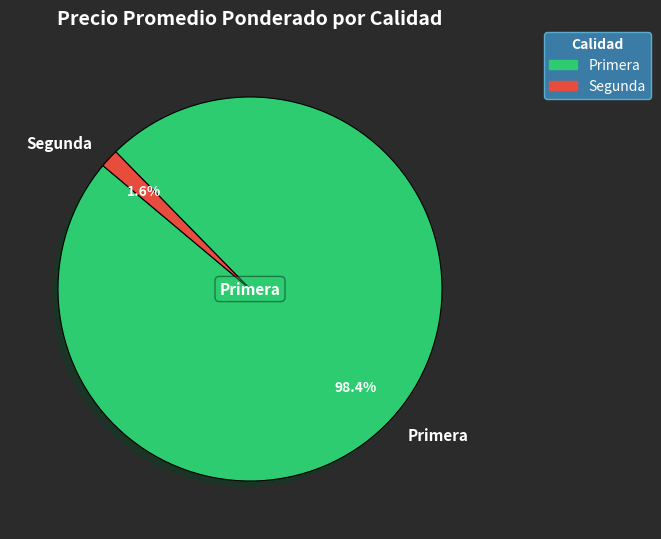

What percentage do Primera and Segunda together represent?

100.0%